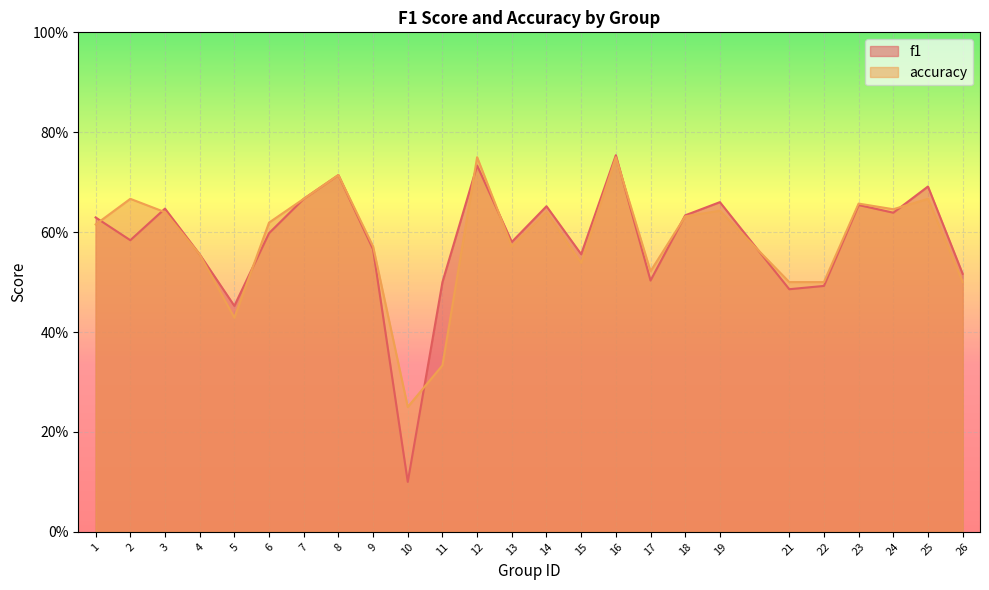

What are all the series names shown in the legend?

f1, accuracy